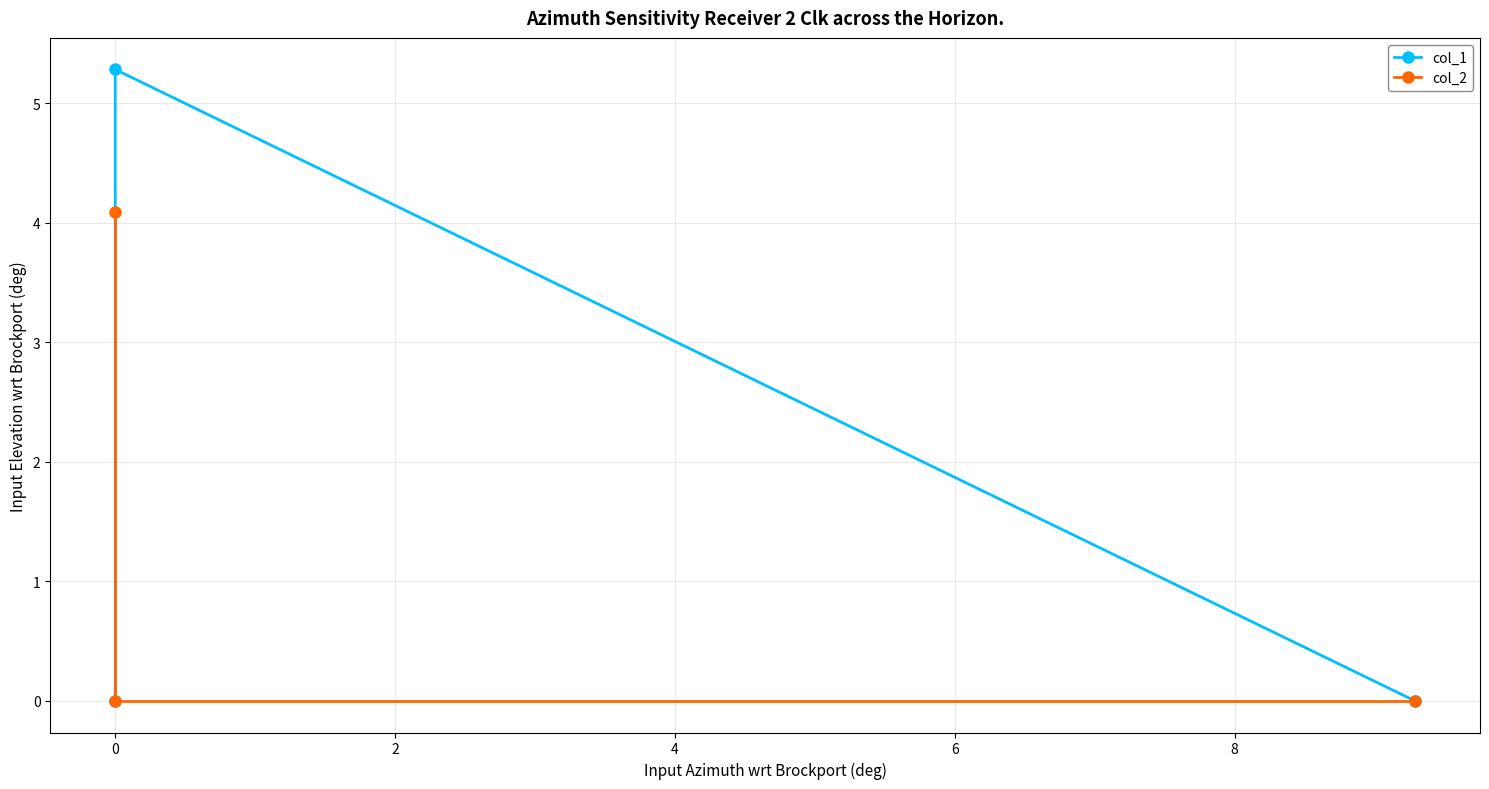

Rank the series by their maximum value, from lowest to highest.

col_2, col_1